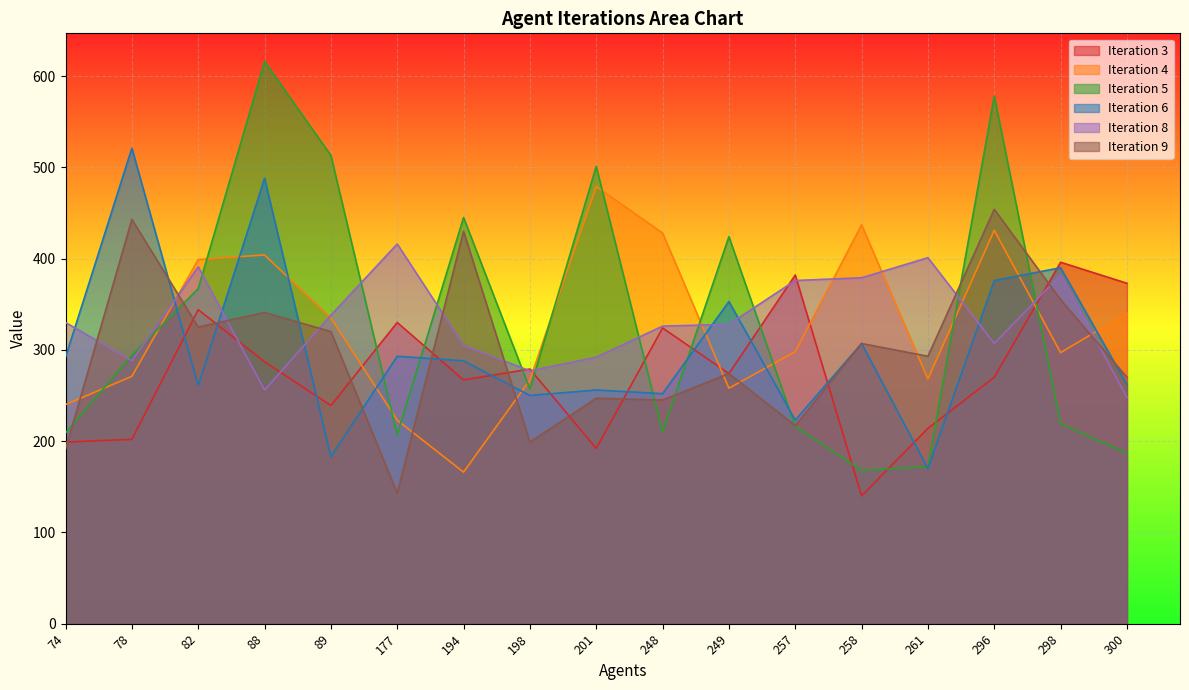

Does the chart display data point markers on the line(s)?

No